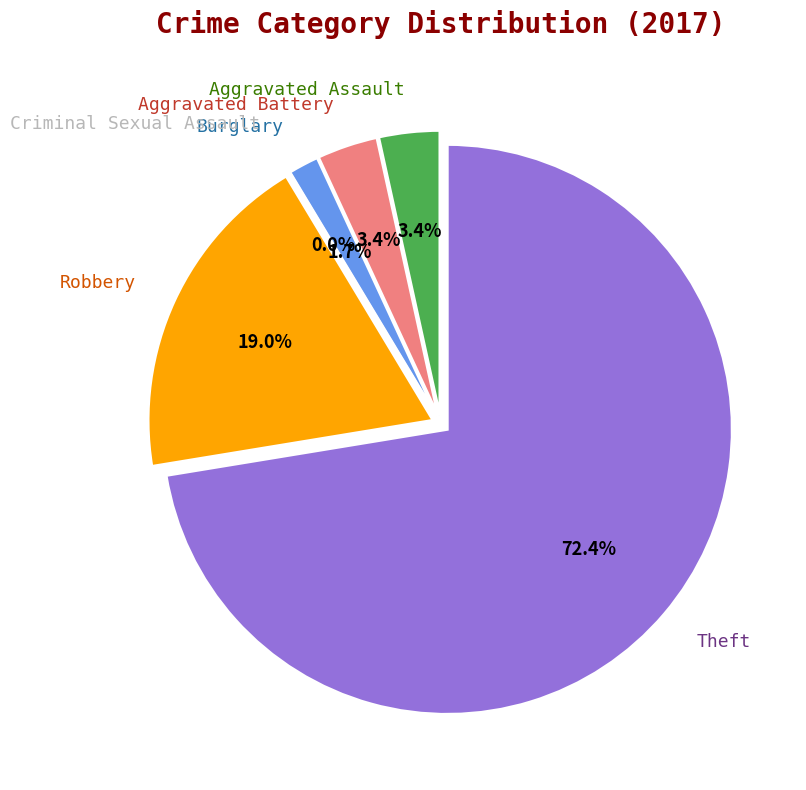

What is the change in value from Burglary to Theft?

+41